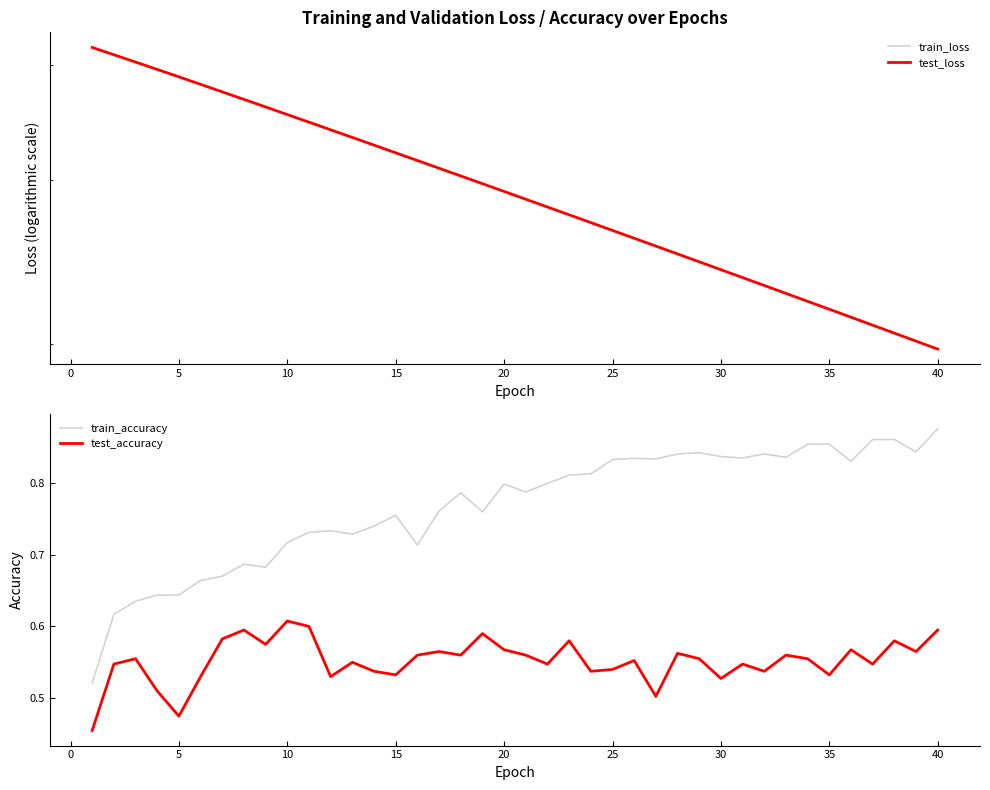

What is the lowest value of the test_accuracy series?

0.5